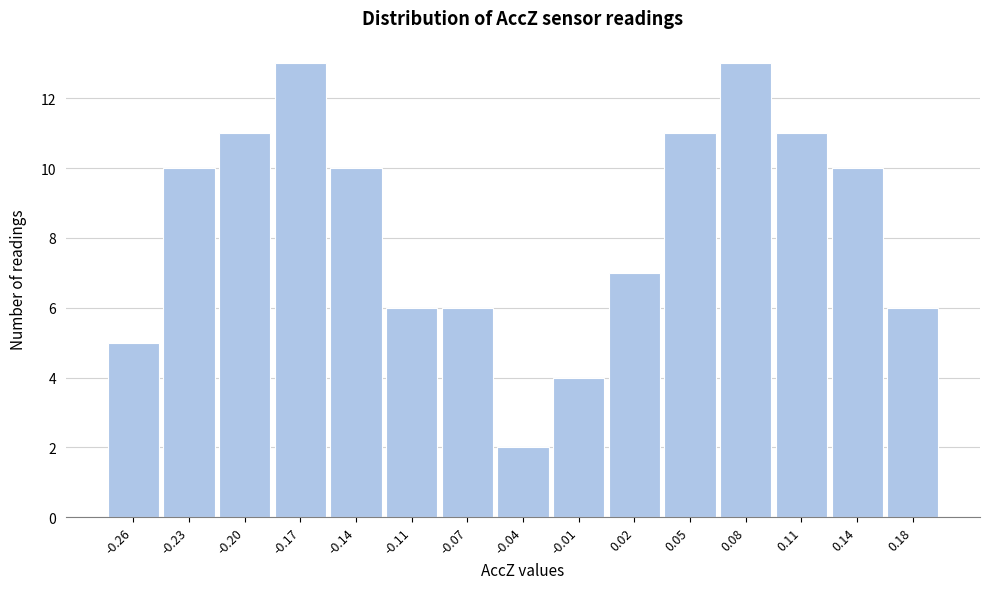

Reading left to right, transcribe this chart: for each bar, give the range it covers on the x-axis and its height. Neither the bar edges nor the heights are printed on the chart, so give them approximately, as read against the axes.

-0.275 to -0.245: 5
-0.245 to -0.215: 10
-0.215 to -0.185: 11
-0.185 to -0.150: 13
-0.150 to -0.120: 10
-0.120 to -0.090: 6
-0.090 to -0.060: 6
-0.060 to -0.030: 2
-0.030 to 0.005: 4
0.005 to 0.035: 7
0.035 to 0.065: 11
0.065 to 0.095: 13
0.095 to 0.130: 11
0.130 to 0.160: 10
0.160 to 0.190: 6